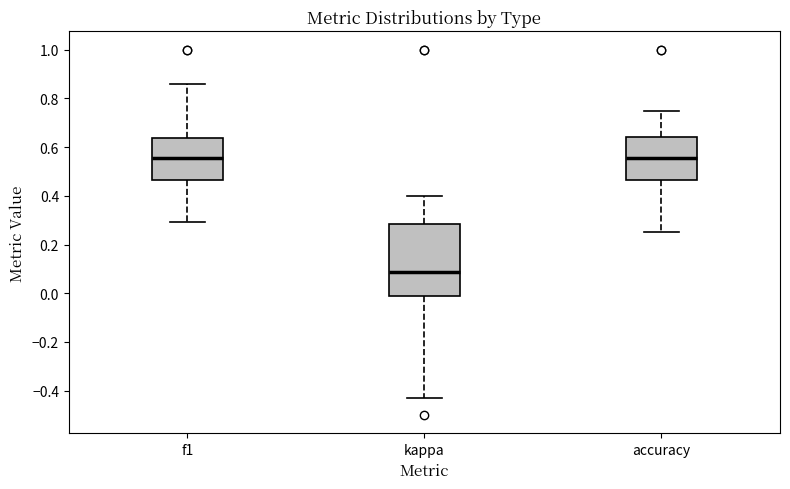

Which box is the tallest, from its lower edge to its upper edge?

kappa